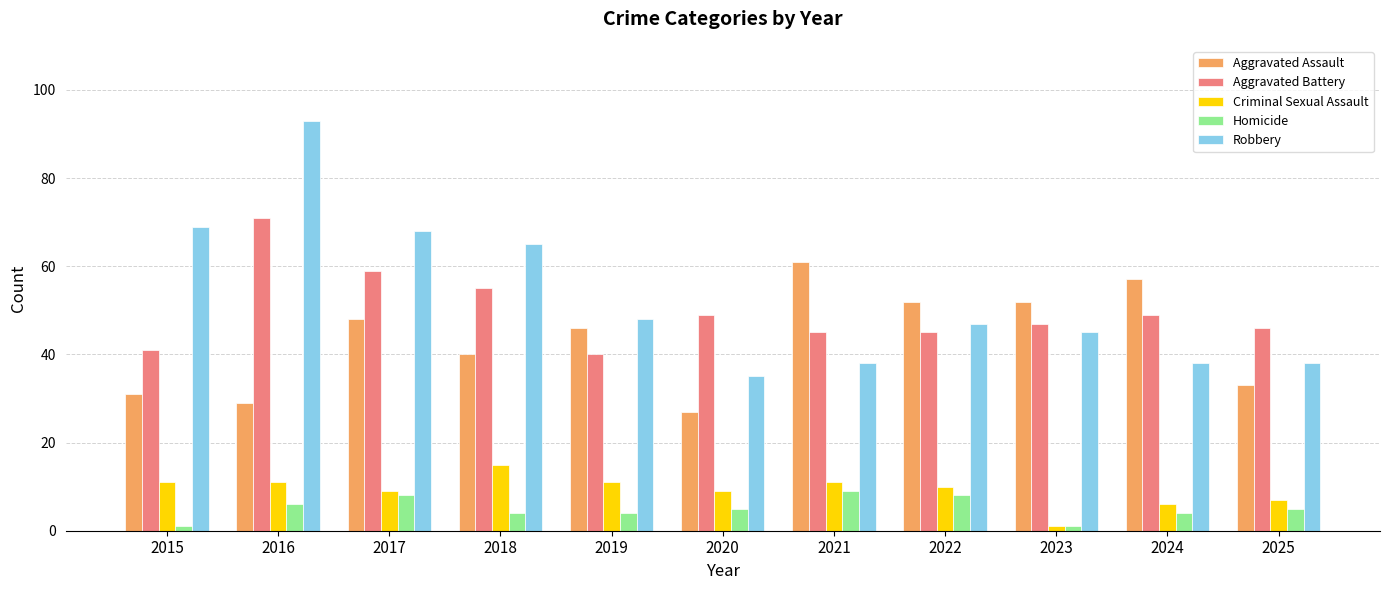

Are the bars grouped side by side (vs. stacked)?

Yes